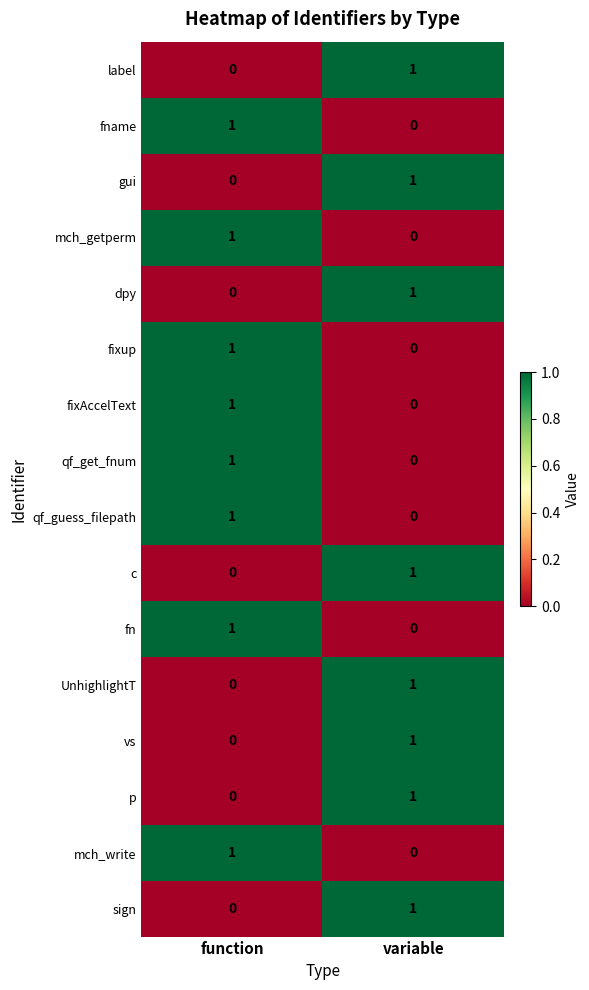

The value of sign at variable is 1. True or false?

True